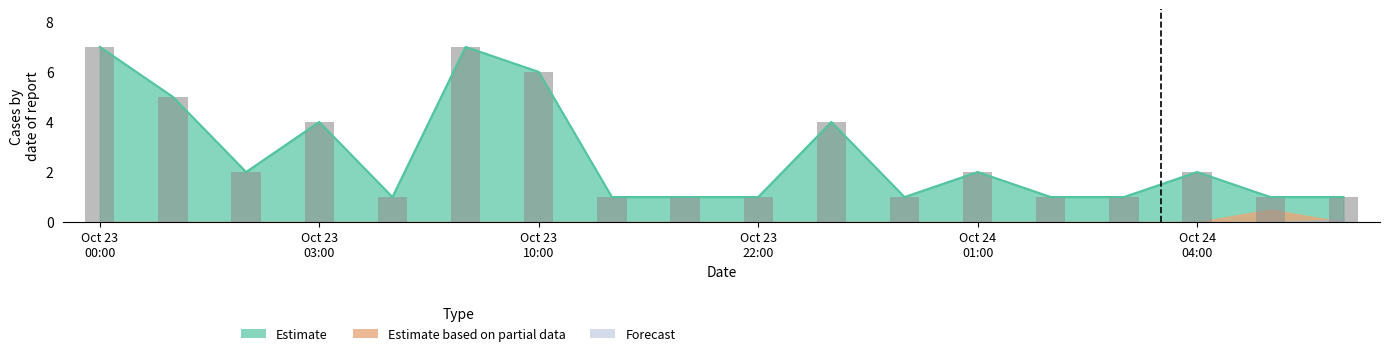

What is the greatest value displayed?

7.0